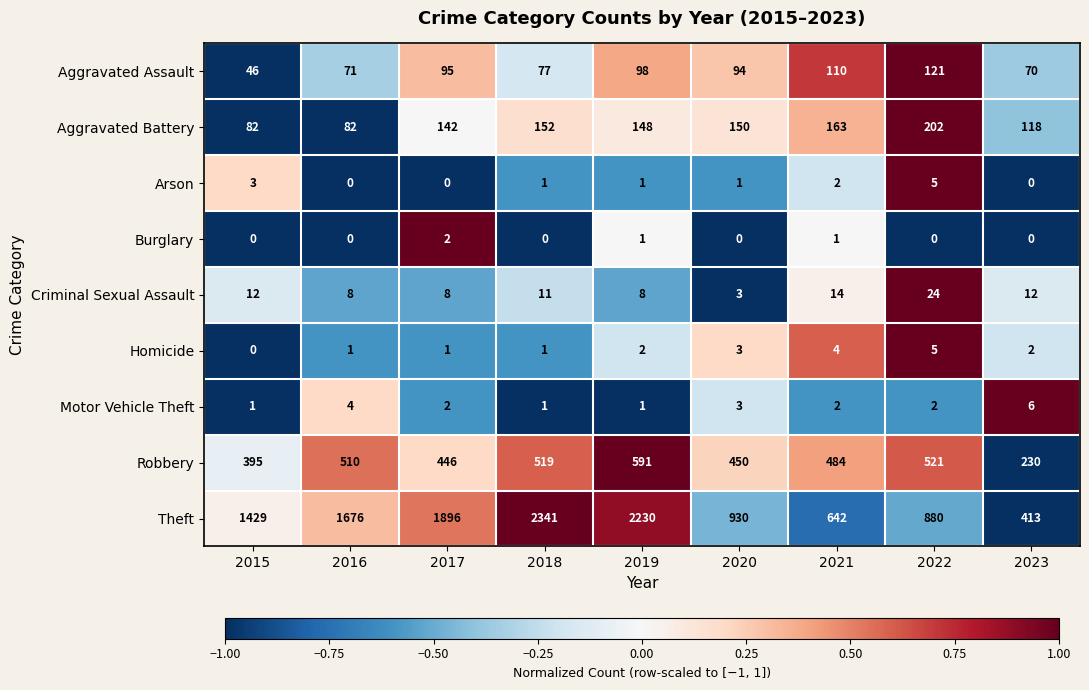

What is the maximum value shown in the chart?

2341